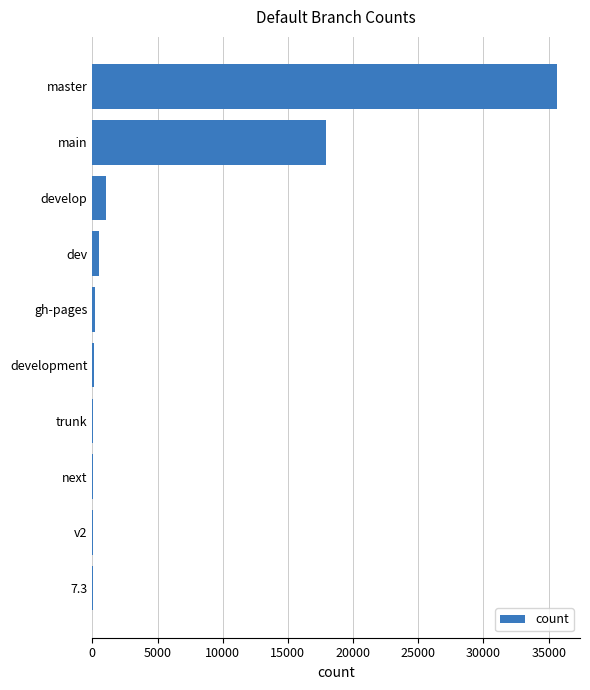

At which category does the chart reach its peak across all series?

master